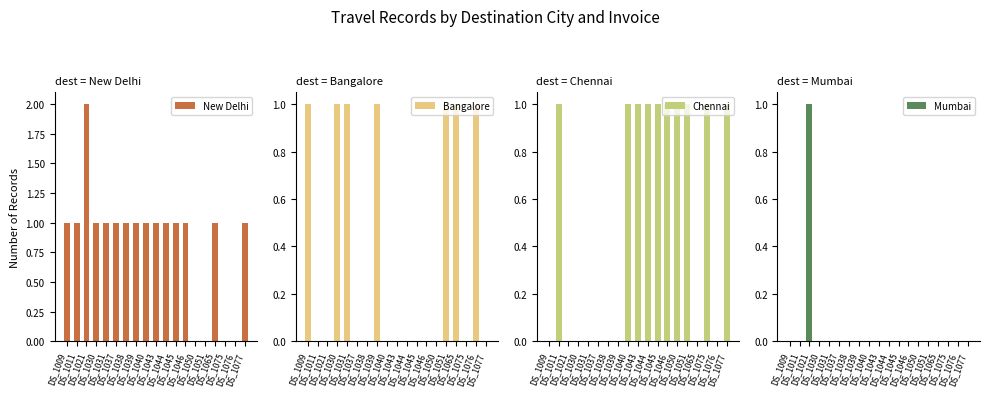

Which has a higher value, DS_1039 or DS_1011?

DS_1039